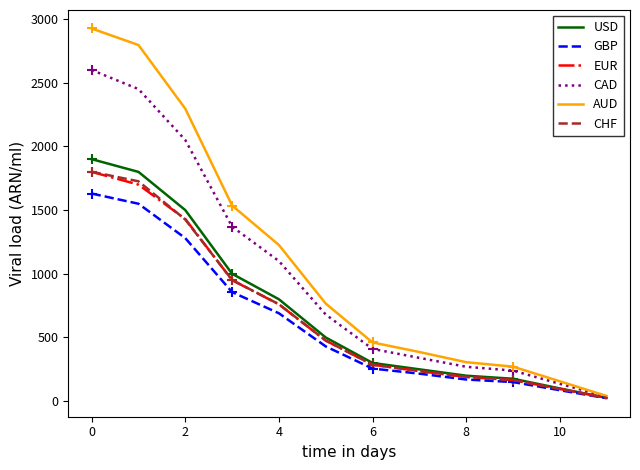

Which series has the largest range (max minus min)?

AUD